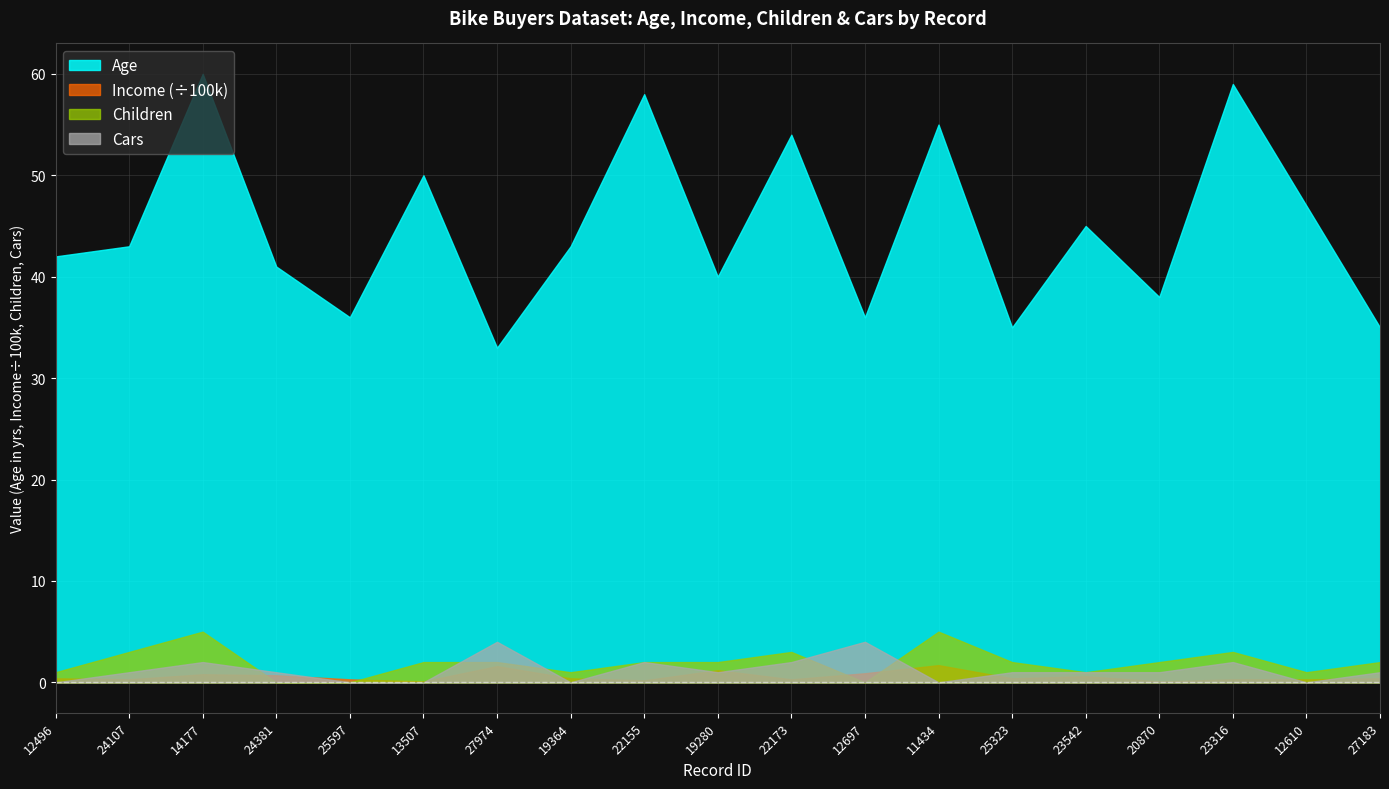

How many distinct data groups are displayed?

4